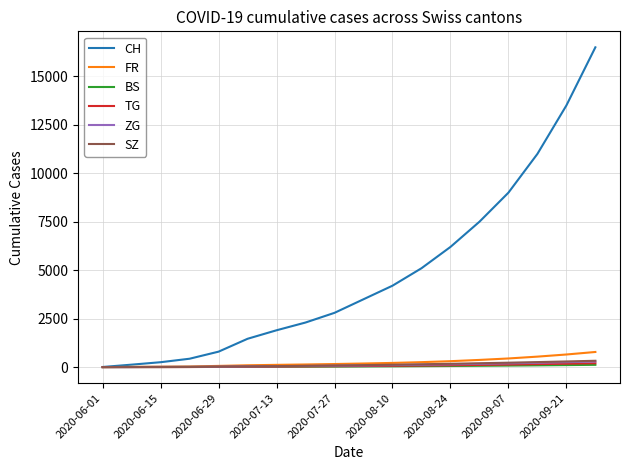

Which series has the largest total across all categories?

CH